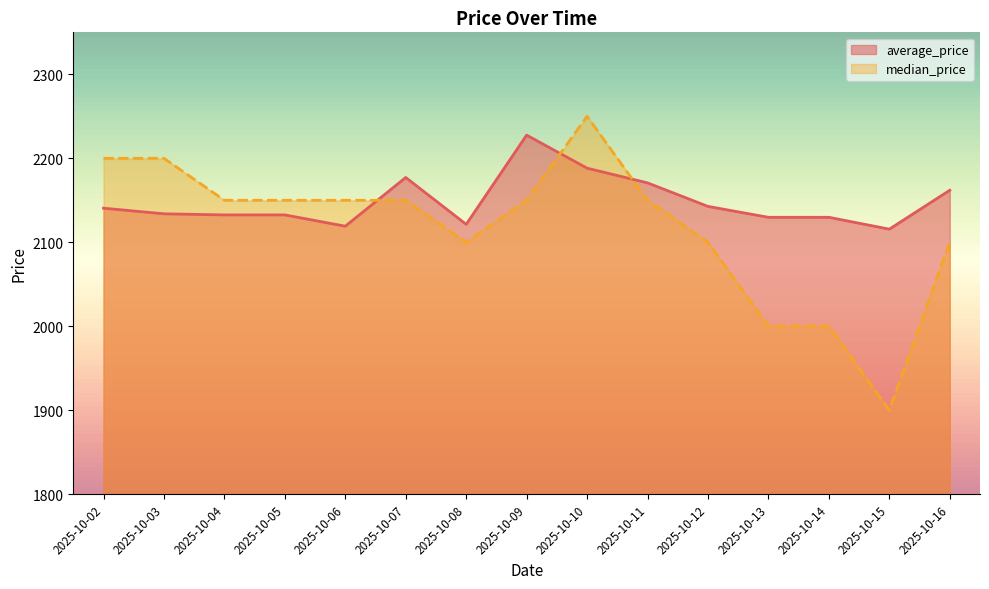

Reading right to left, transcribe all the data shown in this chart.

average_price: 2162.0	2115.6	2129.8	2129.8	2142.7	2170.7	2188.2	2227.6	2121.4	2177.2	2119.2	2132.6	2132.6	2133.9	2140.6
median_price: 2100.0	1900.0	2000.0	2000.0	2100.0	2150.0	2250.0	2150.0	2100.0	2150.0	2150.0	2150.0	2150.0	2200.0	2200.0